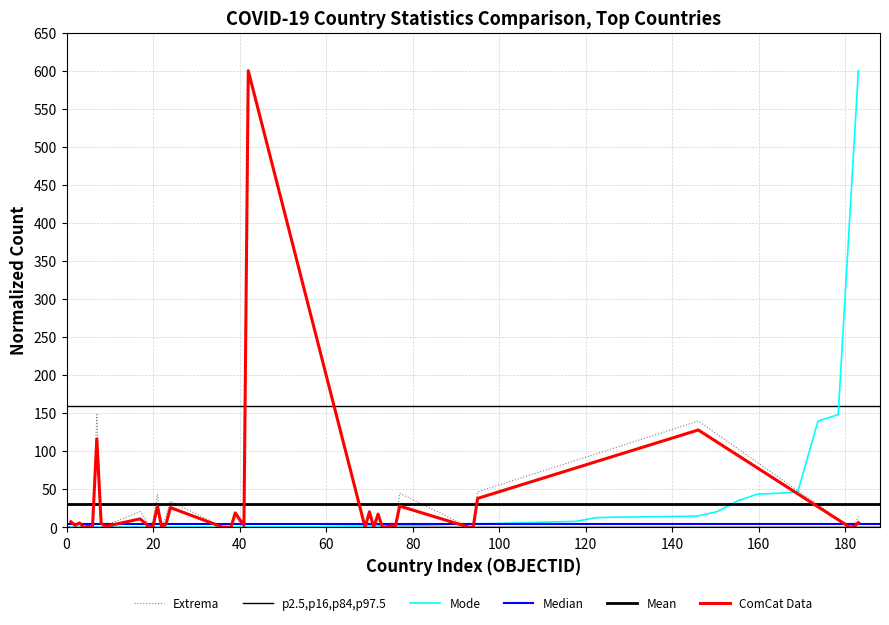

What is the difference between the maximum and second lowest values in the Confirmed series?

599.9